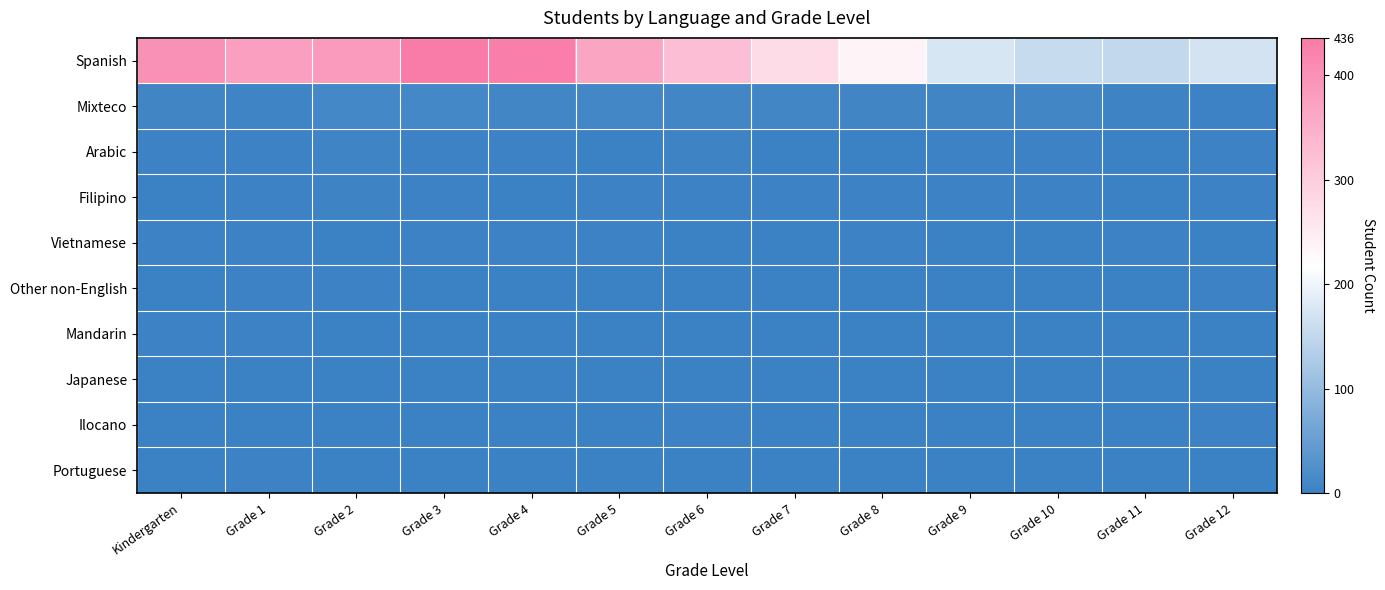

Which category has the highest value across all series?

Grade 3